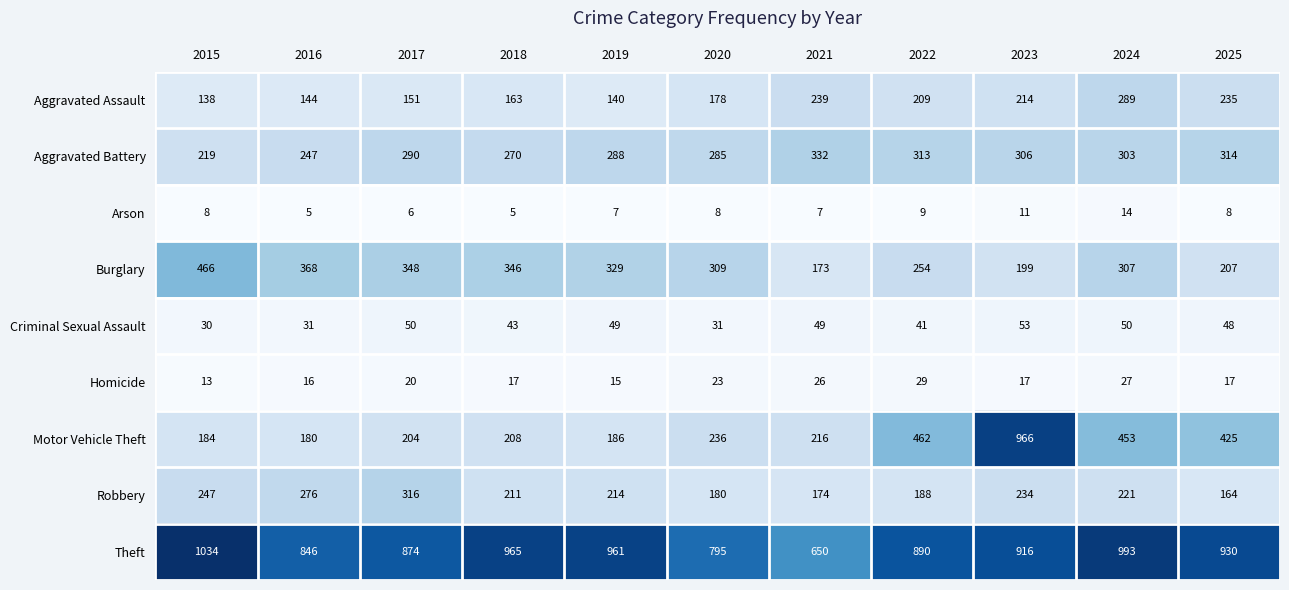

At which label does Criminal Sexual Assault first exceed 48?

2017